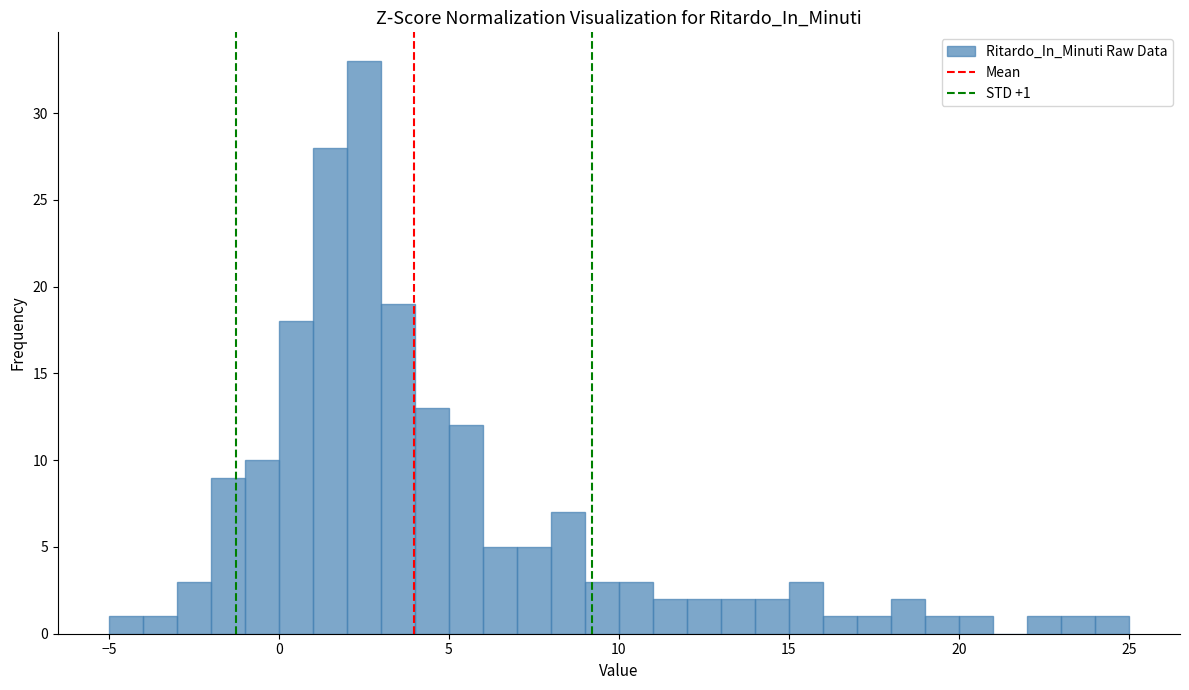

Read against the x-axis, roughly where is the centre of the tallest bar?

2.5